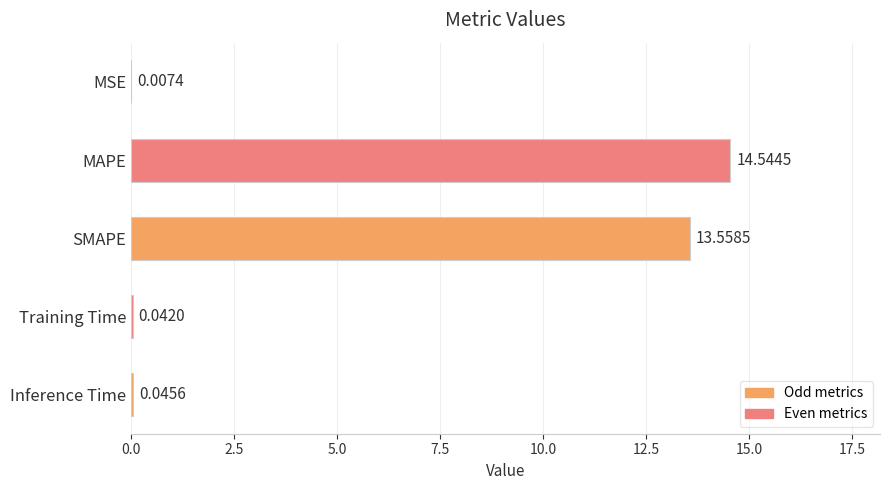

Which label corresponds to the largest value in the chart?

MAPE